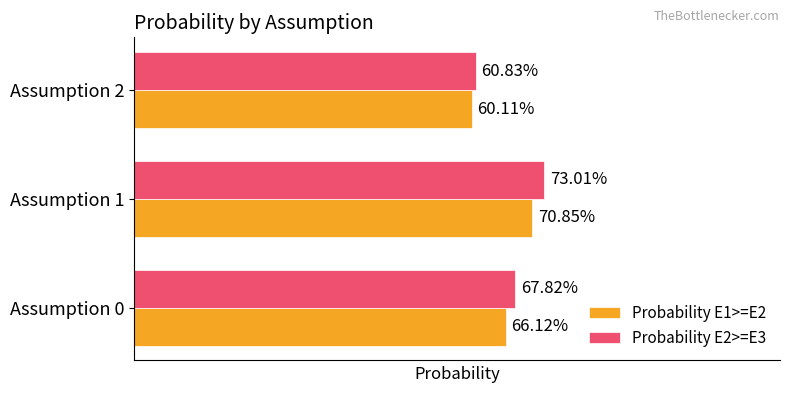

Rank the series by their maximum value, from lowest to highest.

Probability E1>=E2, Probability E2>=E3